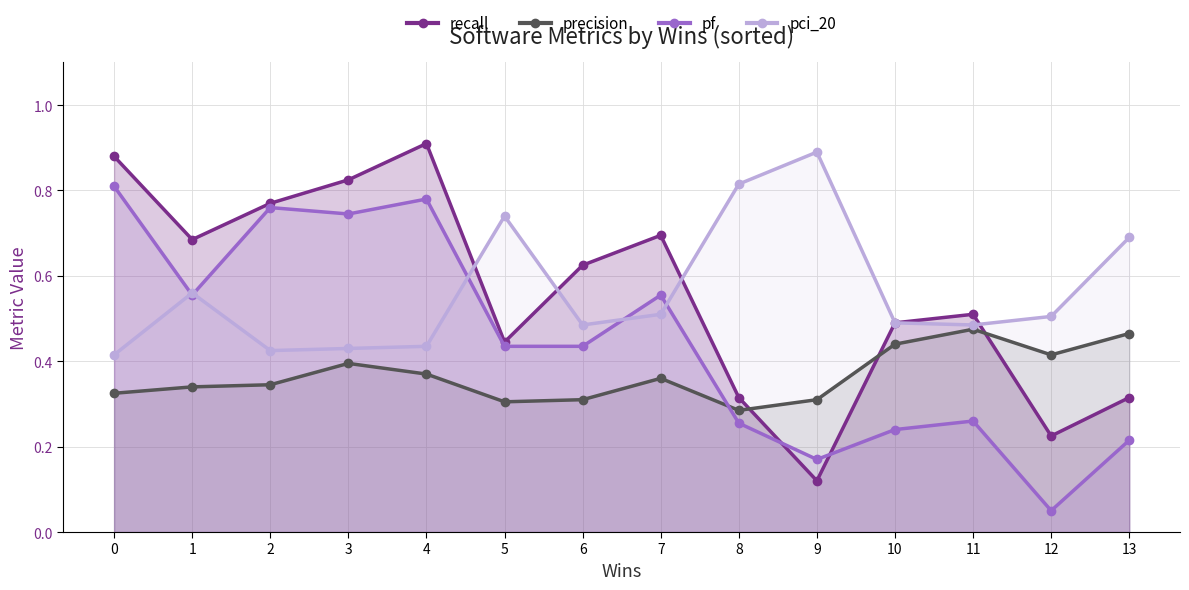

The value of precision at 0 is 0.3. True or false?

True